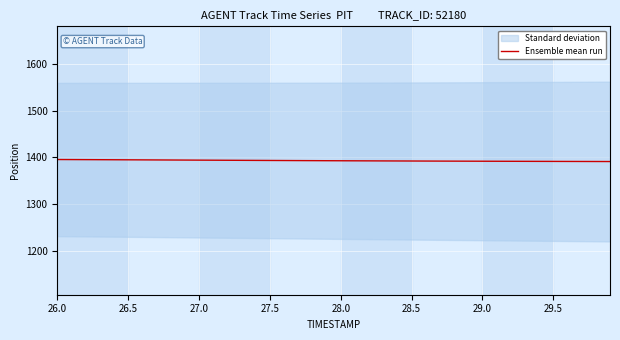

What is the minimum value for Ensemble mean run?

1391.1